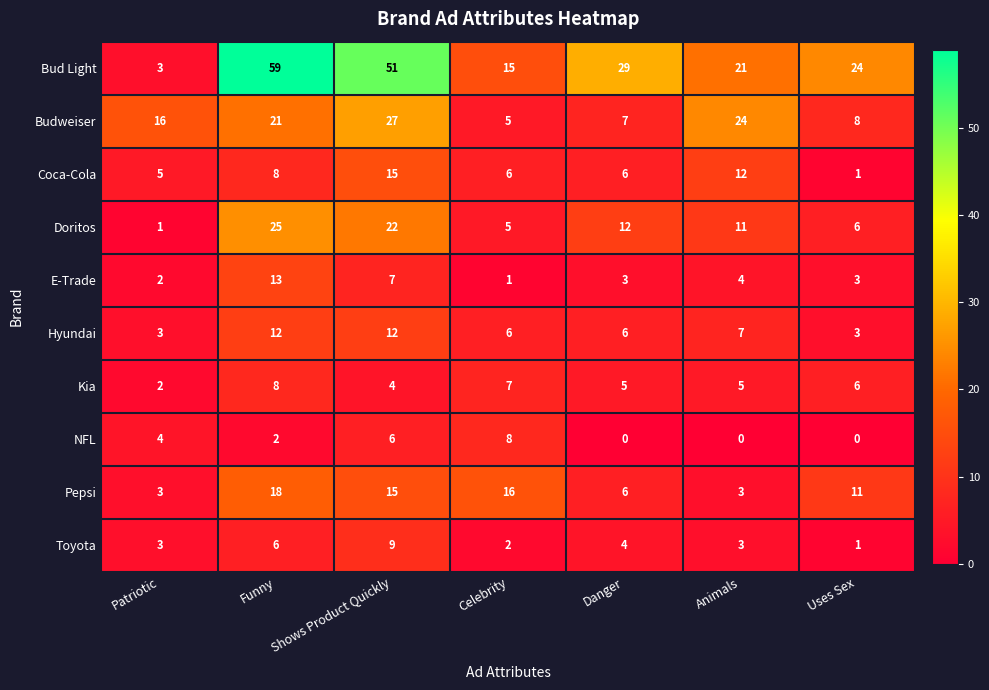

Which category has the highest value across all series?

Funny